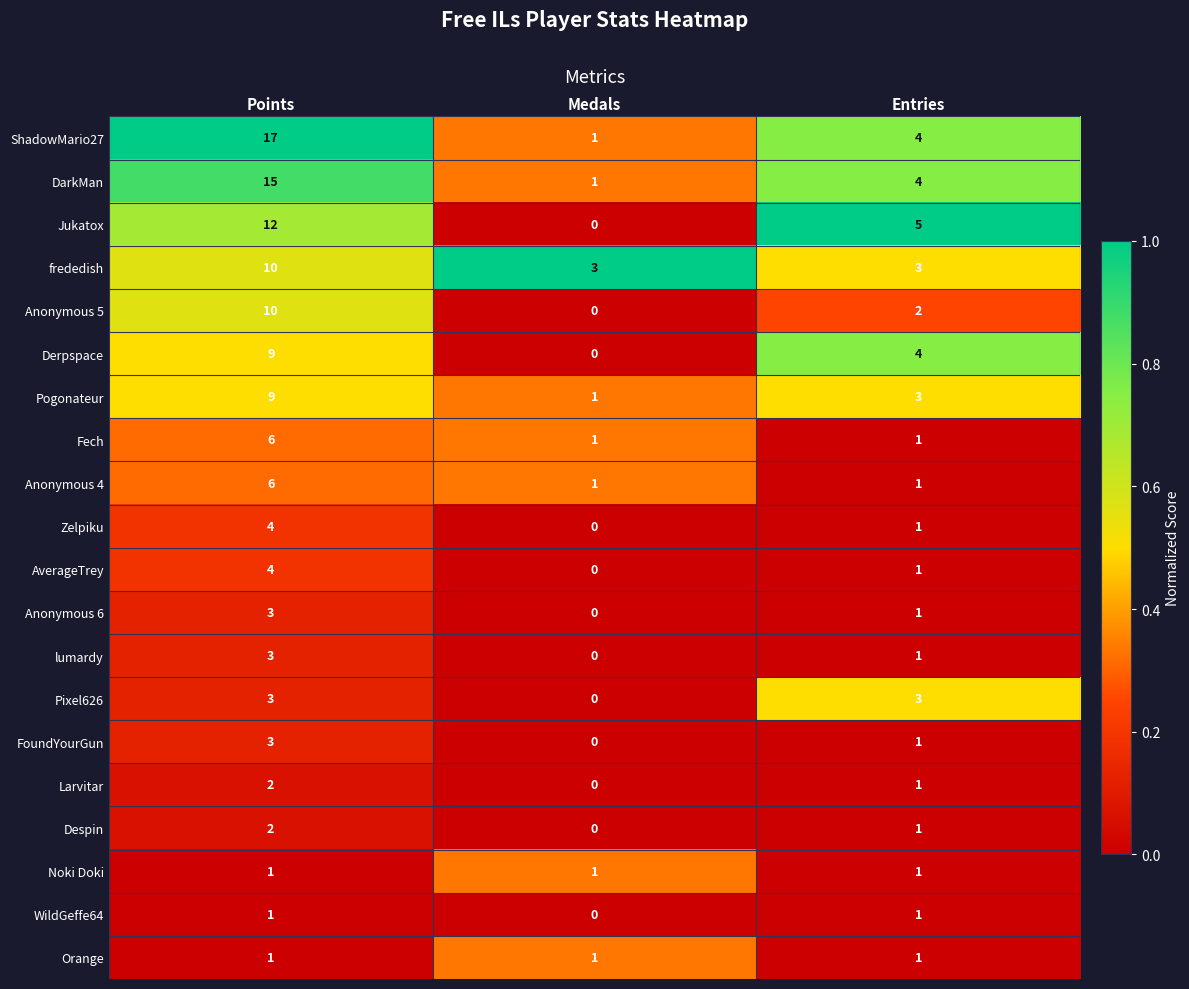

At which label does Anonymous 5 first exceed 2?

Points